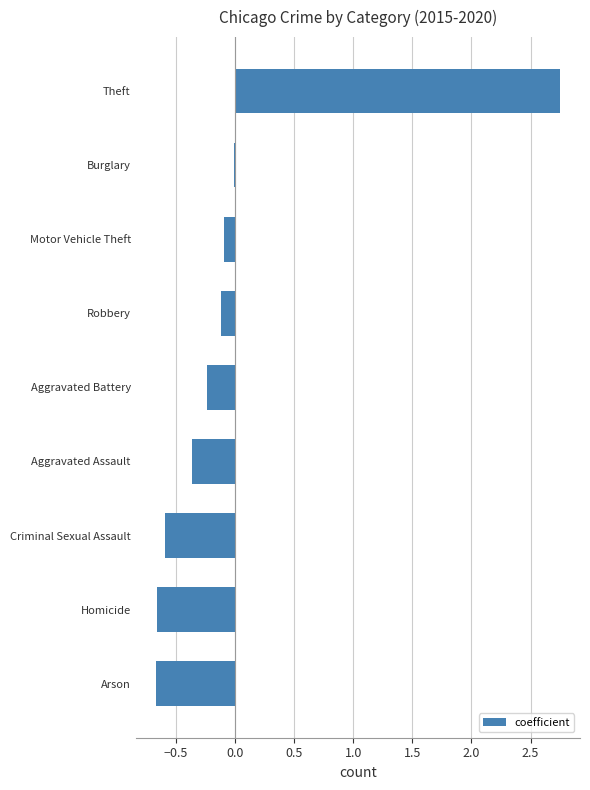

What is the sum of the values at Theft and Homicide?

2.1